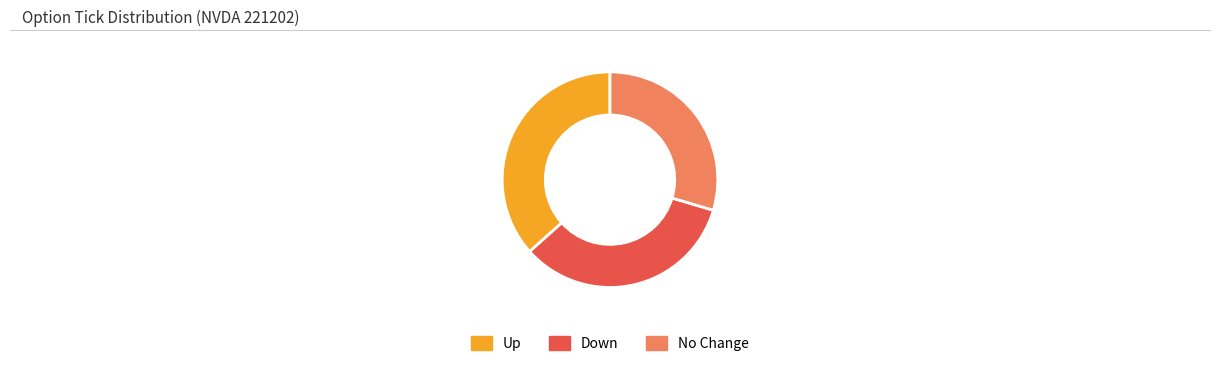

Is there any slice that represents more than half of the pie?

No